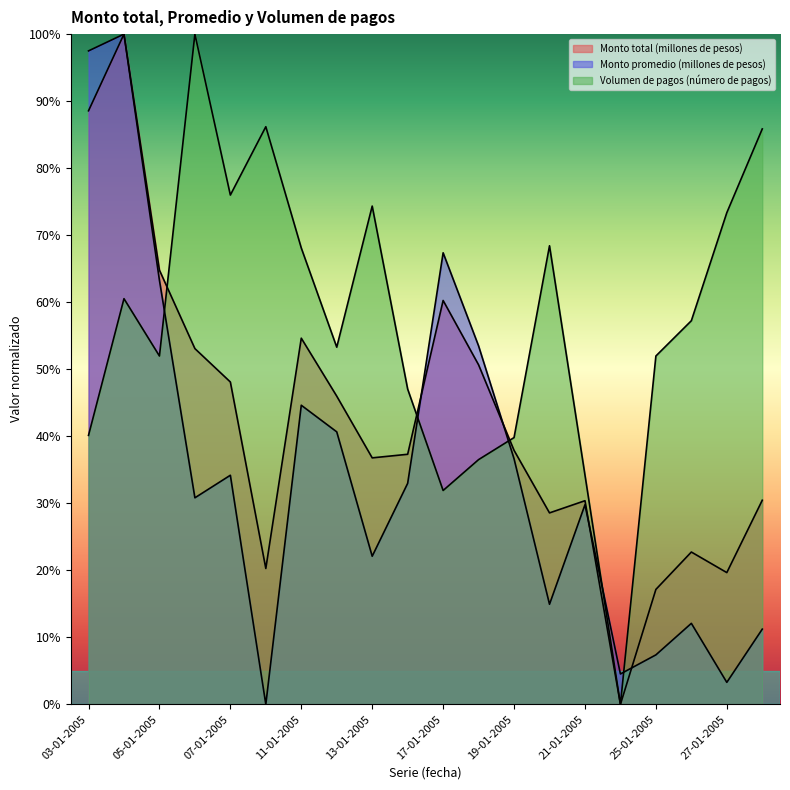

Is it true that Monto promedio (millones de pesos) equals 1.0 at 03-01-2005?

True